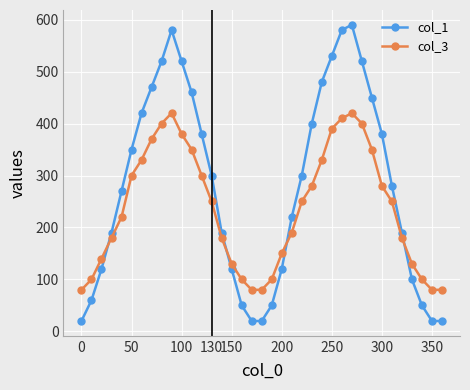

How many distinct data groups are displayed?

2